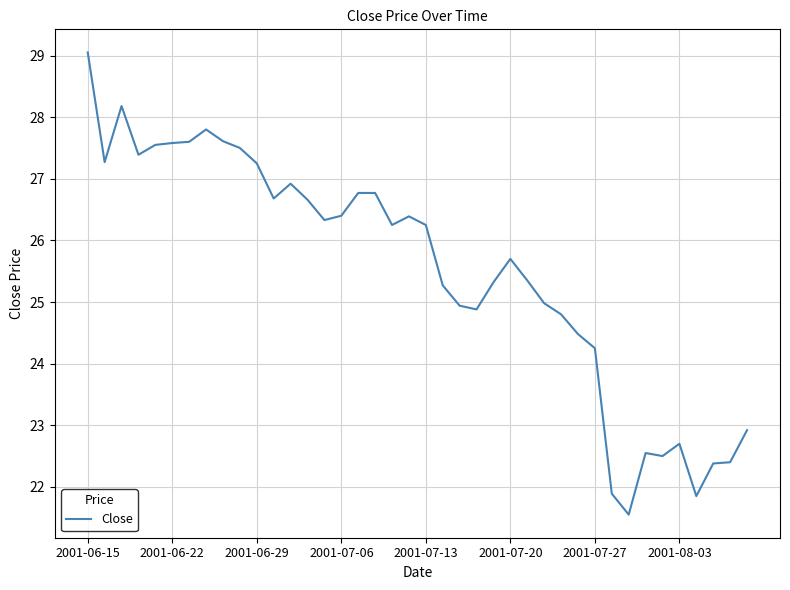

What is the difference between the maximum and minimum values?

7.5